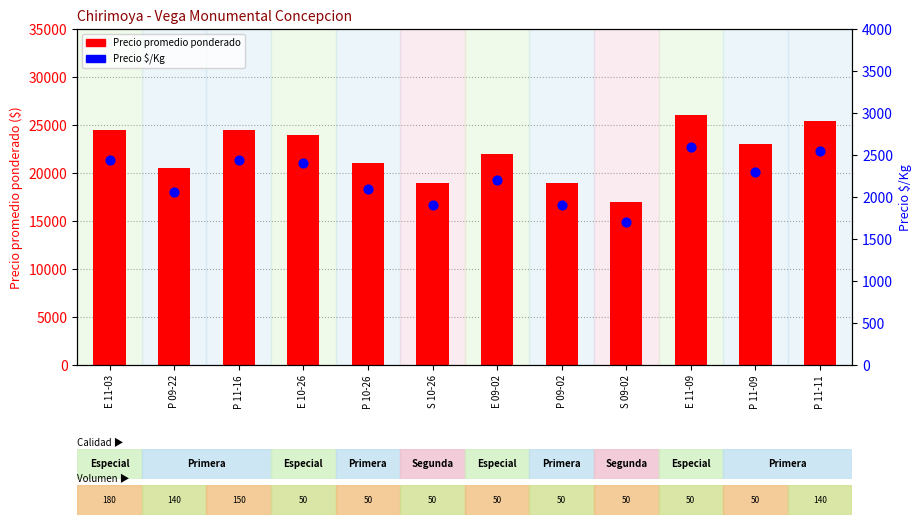

What is the total value across all series at P 11-09?

25300